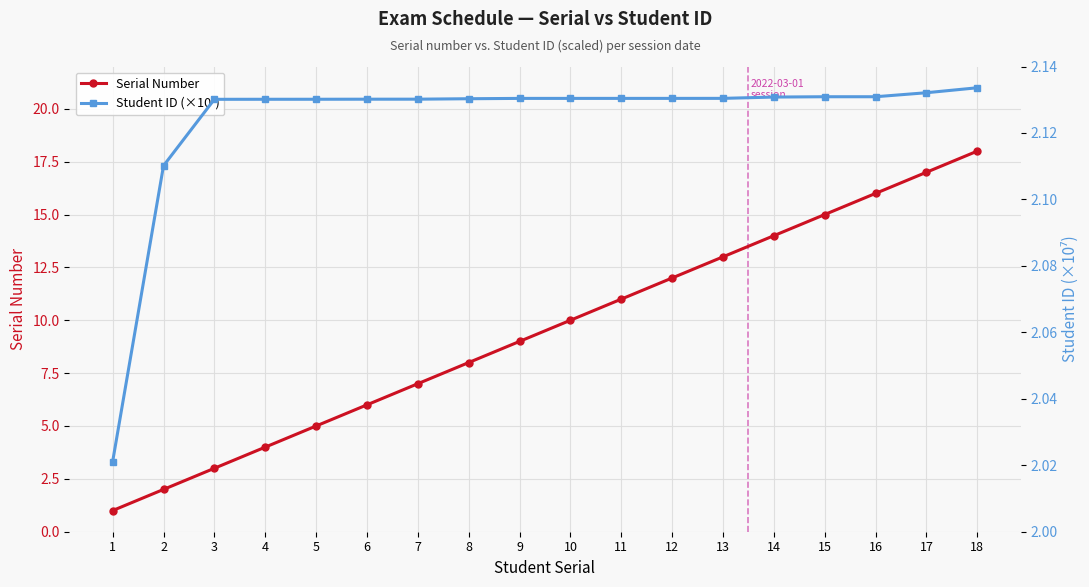

At 10, list the series in order from smallest to largest.

Student ID (×10⁷), Serial Number